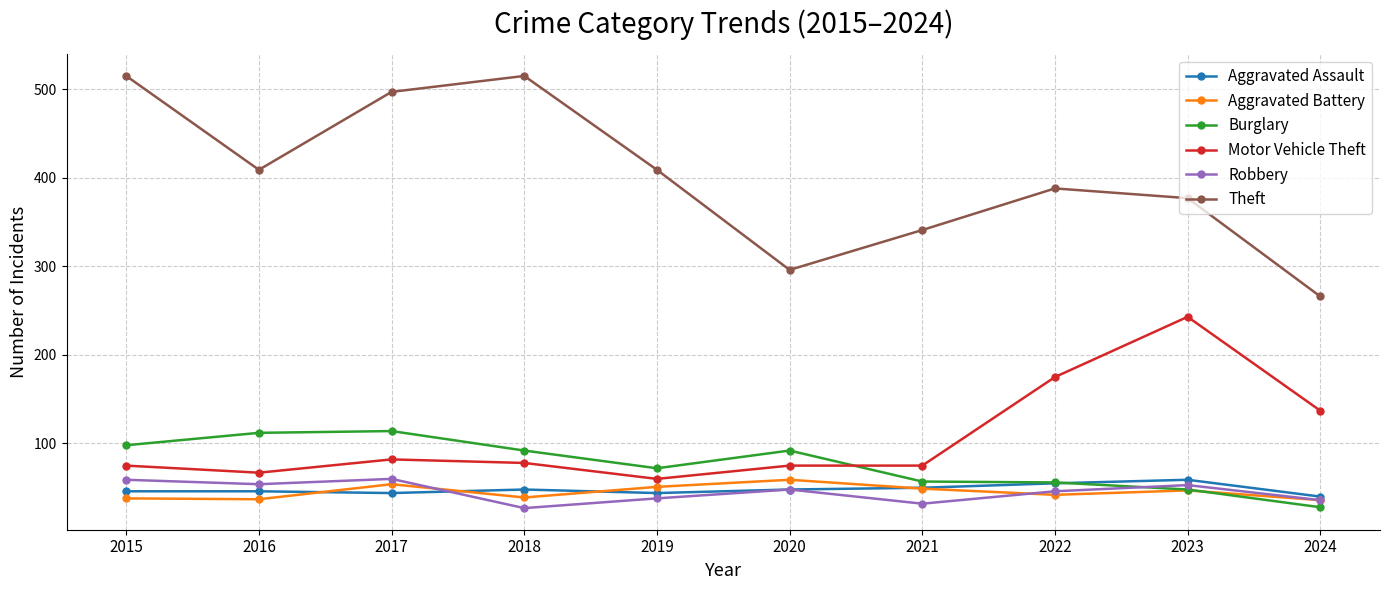

Which series has the largest total across all categories?

Theft